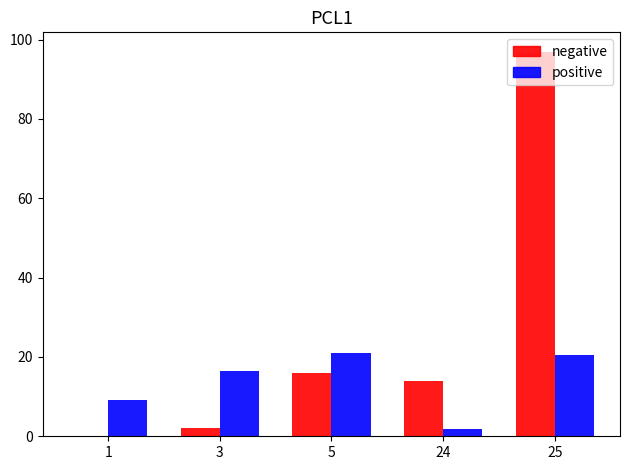

Which category has the highest value across all series?

25